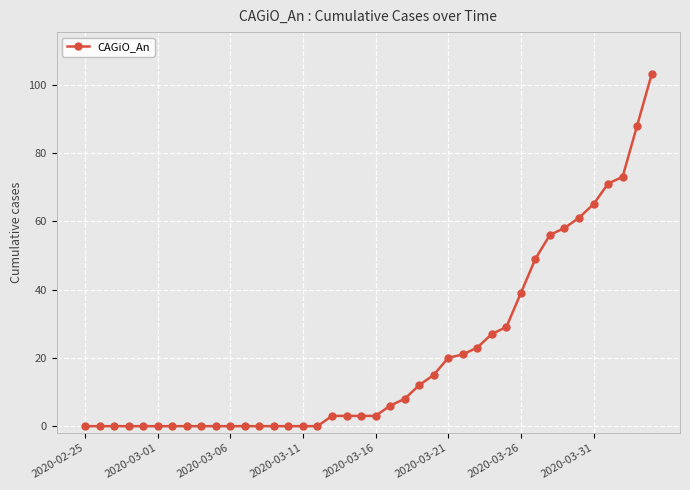

How many lines are shown in the chart?

1